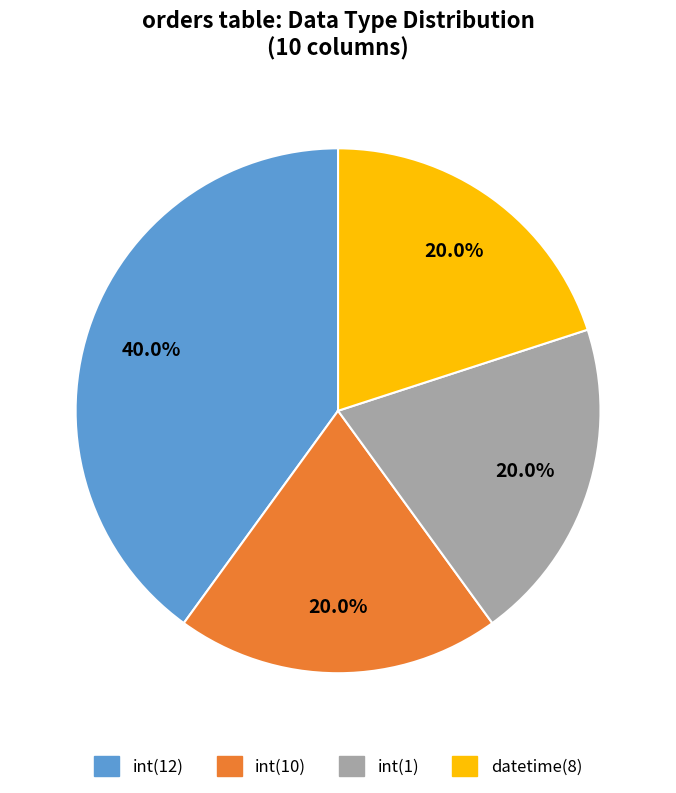

How many segments does this pie chart have?

4